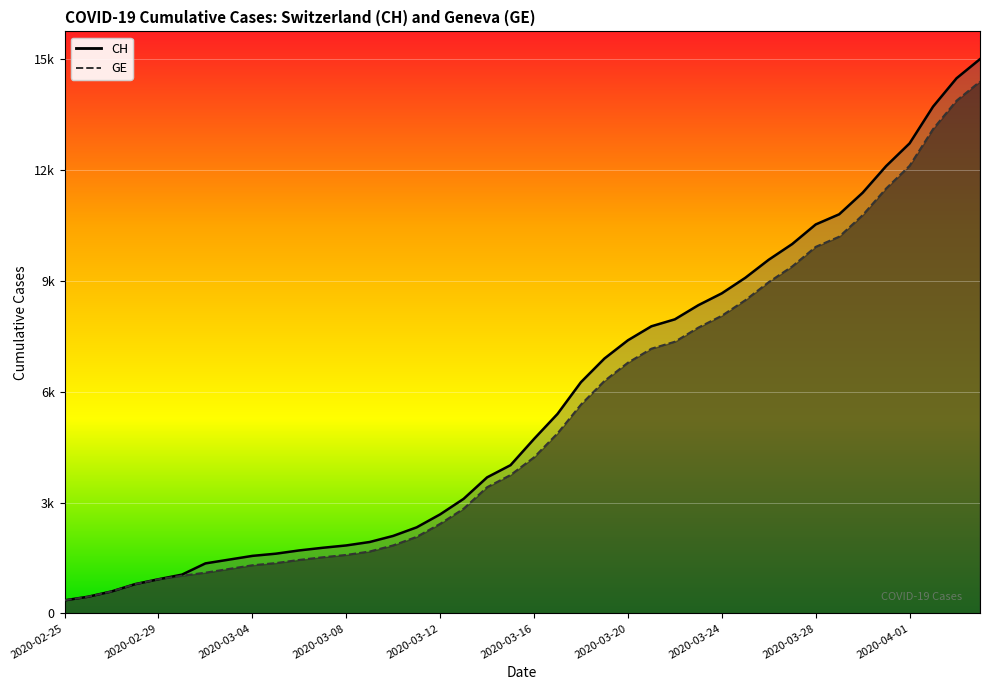

What is the average value of the CH series?

6053